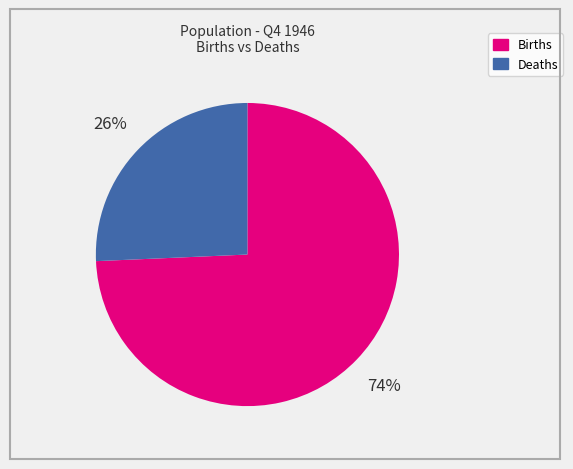

Is the sum of Births and Deaths greater than half?

Yes